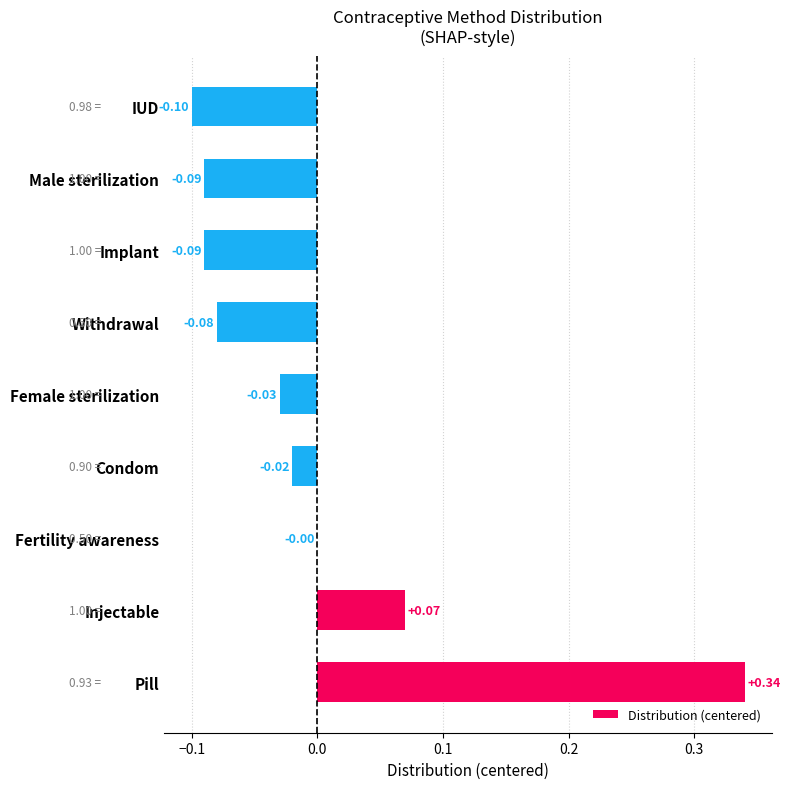

Between Withdrawal and Fertility awareness, which is larger?

Fertility awareness